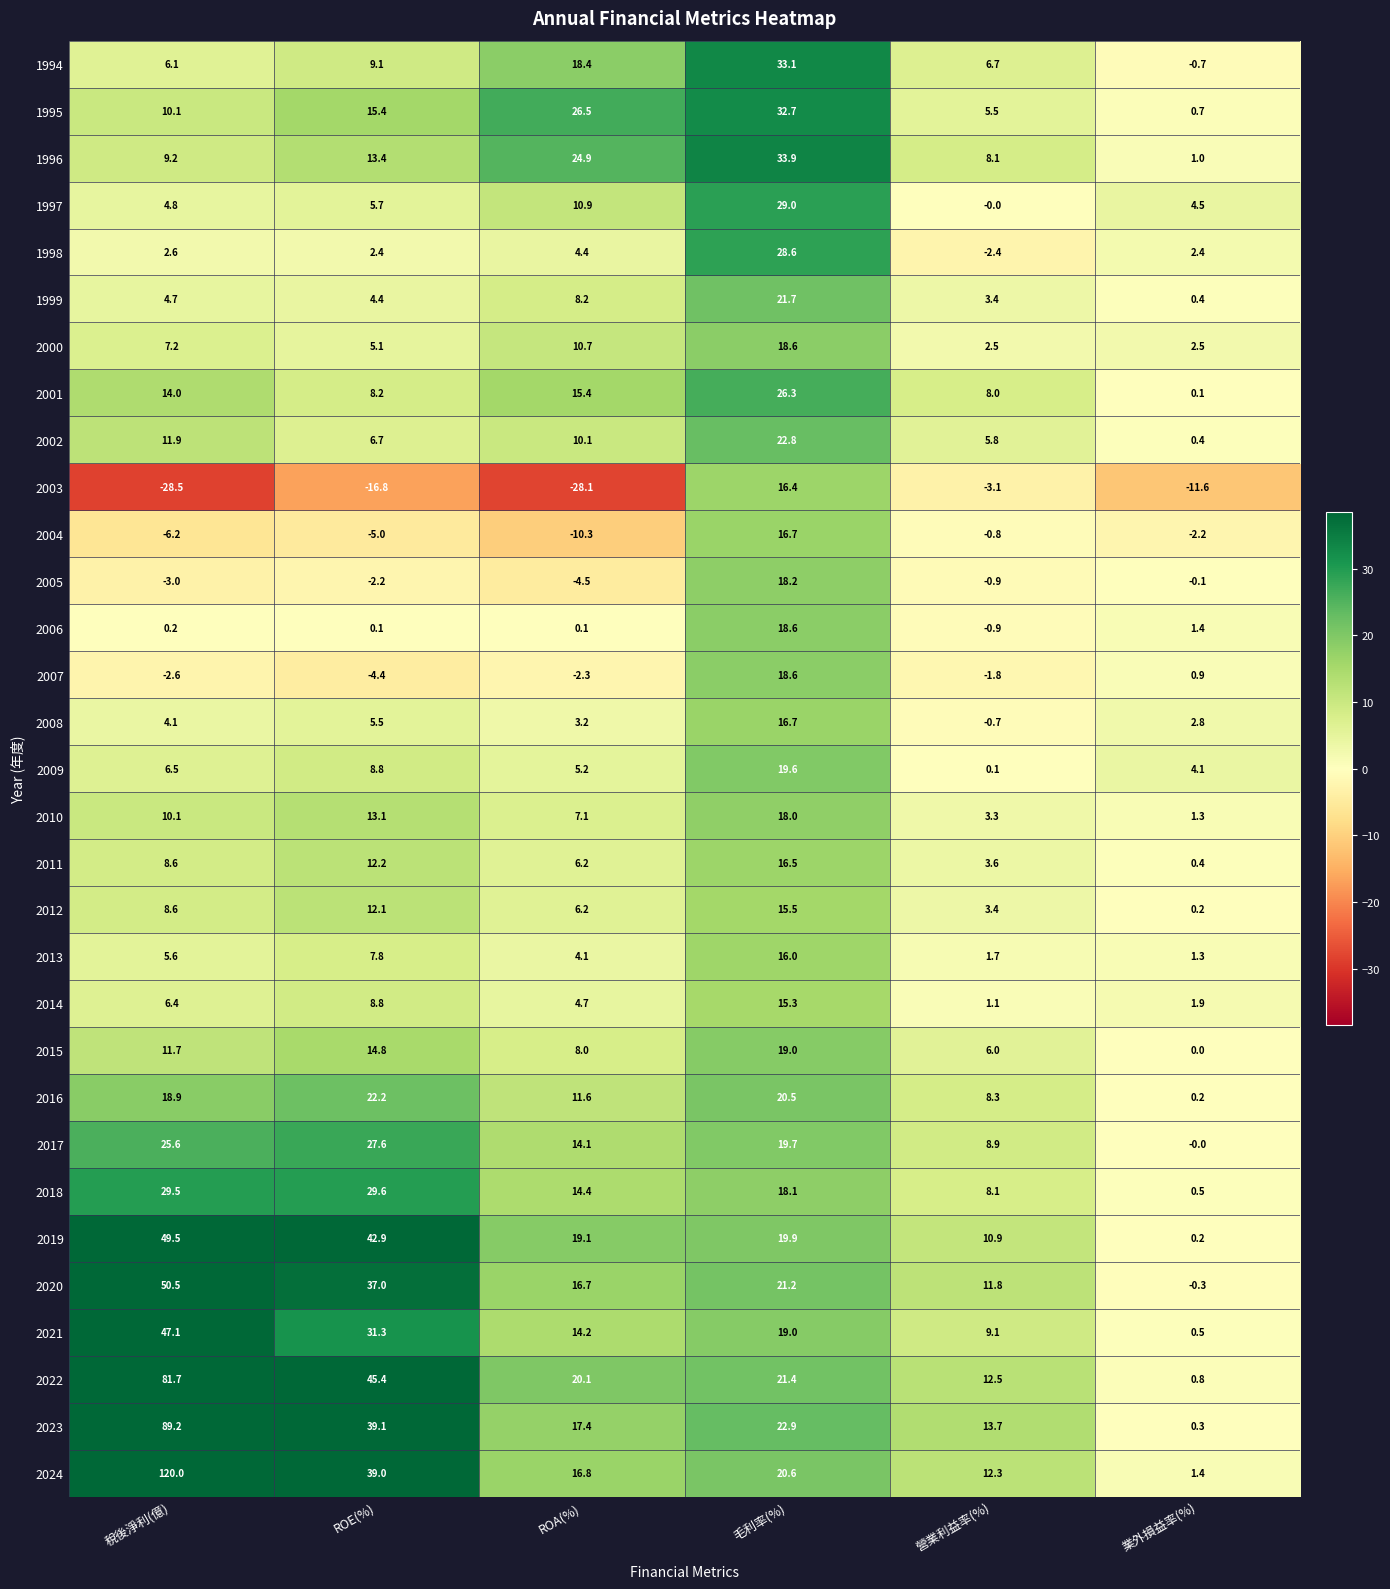

Which series has the largest total across all categories?

2024